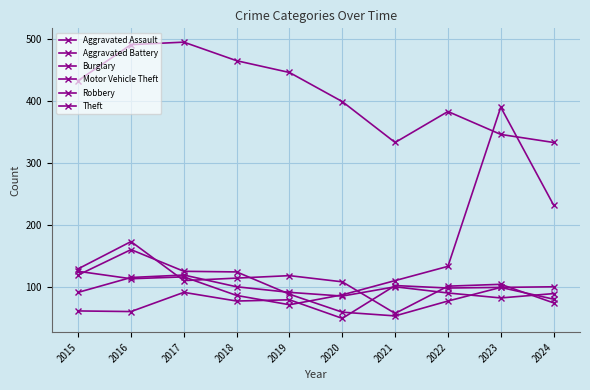

Reading left to right, list all the values displayed in this chart.

Aggravated Assault: 61	60	91	77	79	49	102	98	99	100
Aggravated Battery: 91	115	119	100	91	85	100	90	82	89
Burglary: 129	173	110	114	118	108	57	101	104	74
Motor Vehicle Theft: 125	113	116	86	71	87	110	133	390	232
Robbery: 119	160	125	124	88	59	53	77	99	80
Theft: 433	491	495	465	446	399	333	383	346	333